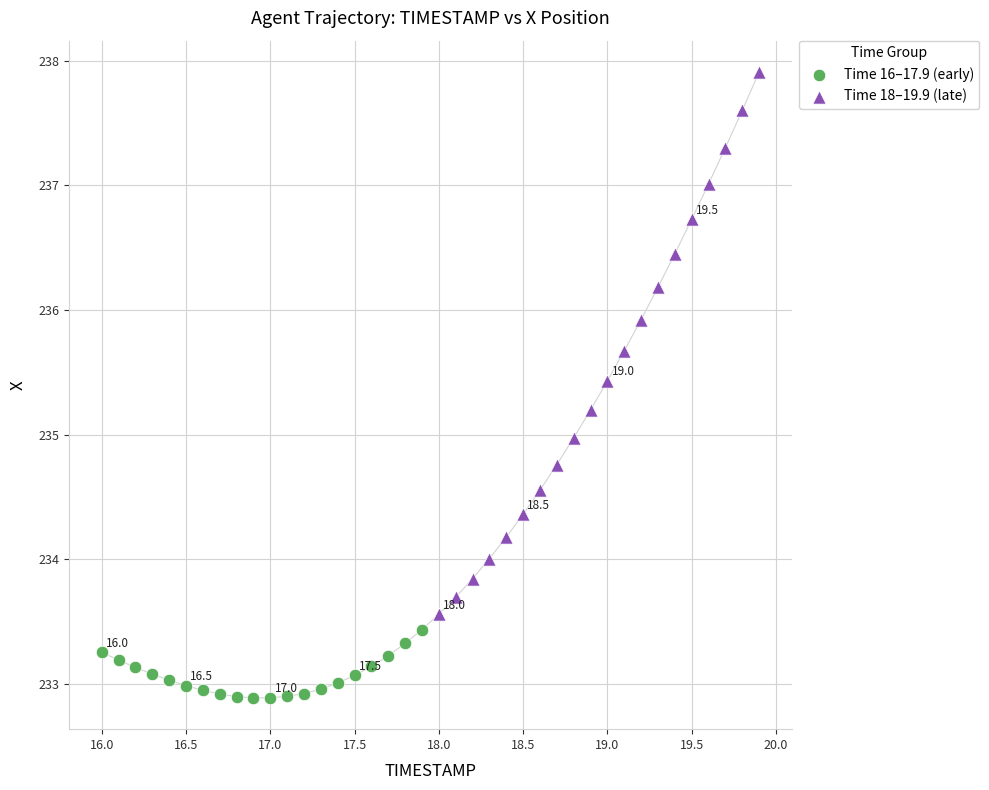

Which series contains the highest Y value?

Time 18–19.9 (late)